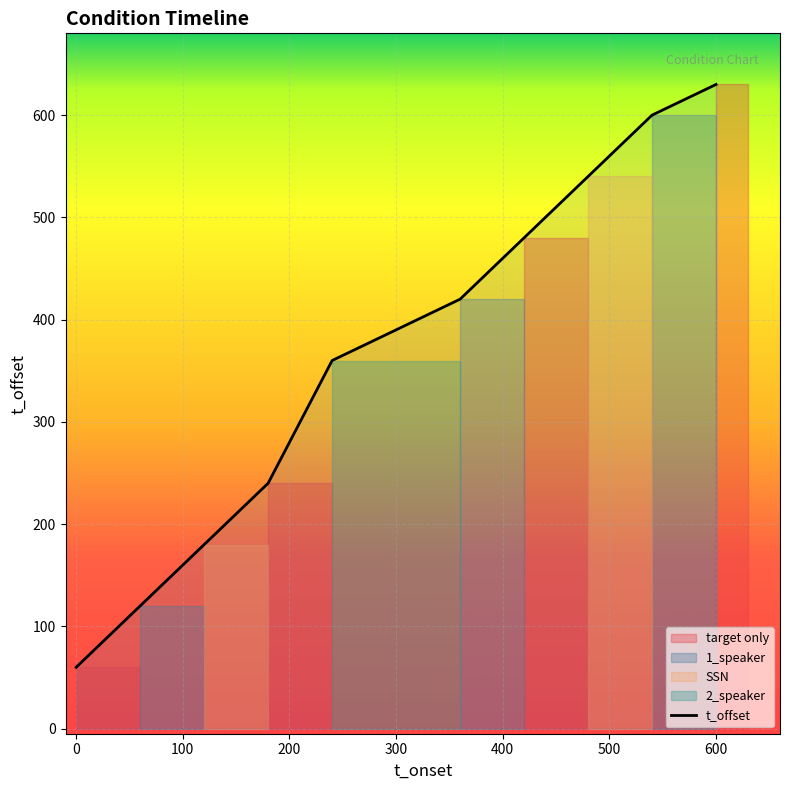

True or false: the data has more than 2 interior local peaks.

False